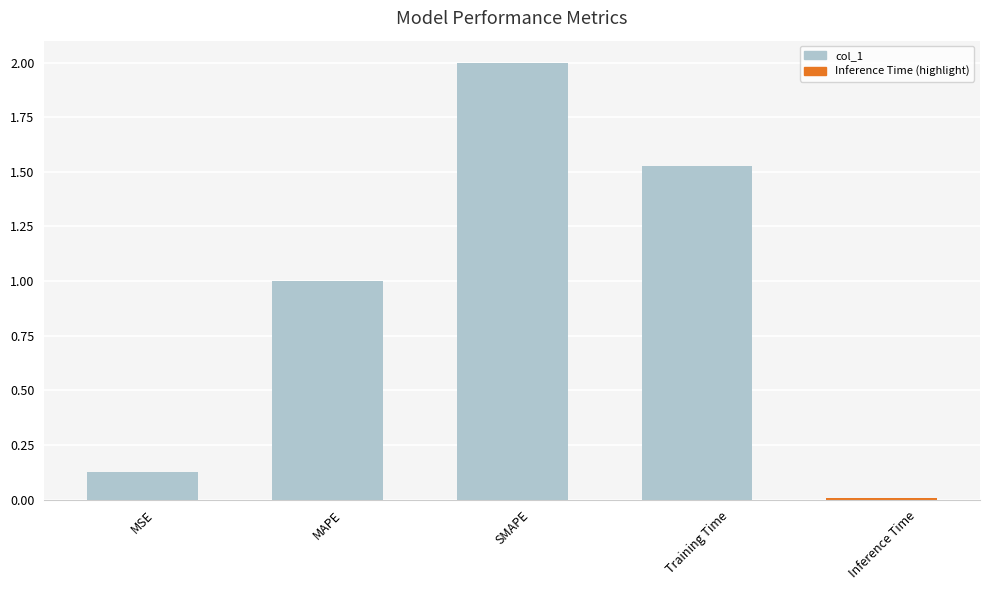

List the labels in order of value, smallest first.

Inference Time, MSE, MAPE, Training Time, SMAPE